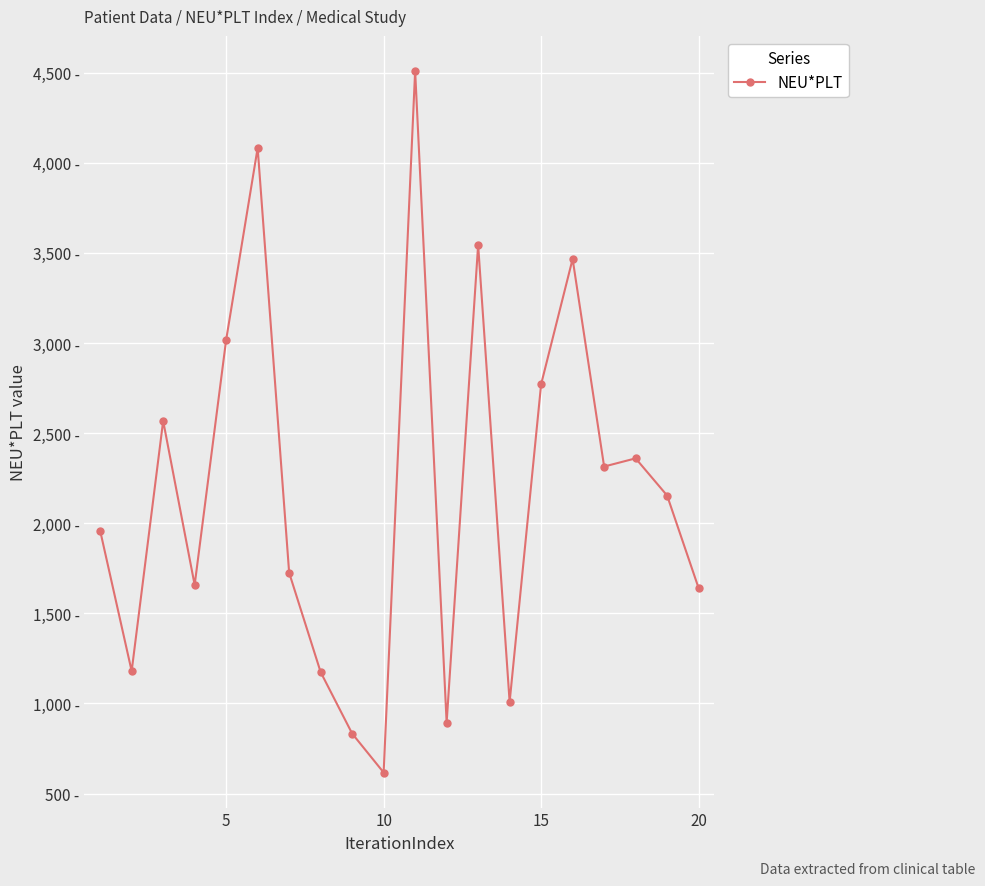

What is the value of the 3rd point from the left?

2567.4